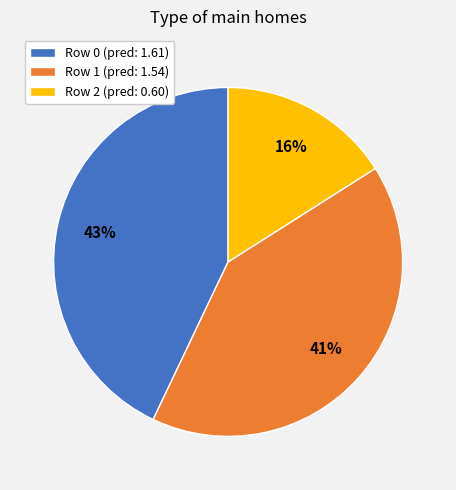

To the nearest percent, what is the average slice percentage?

33%